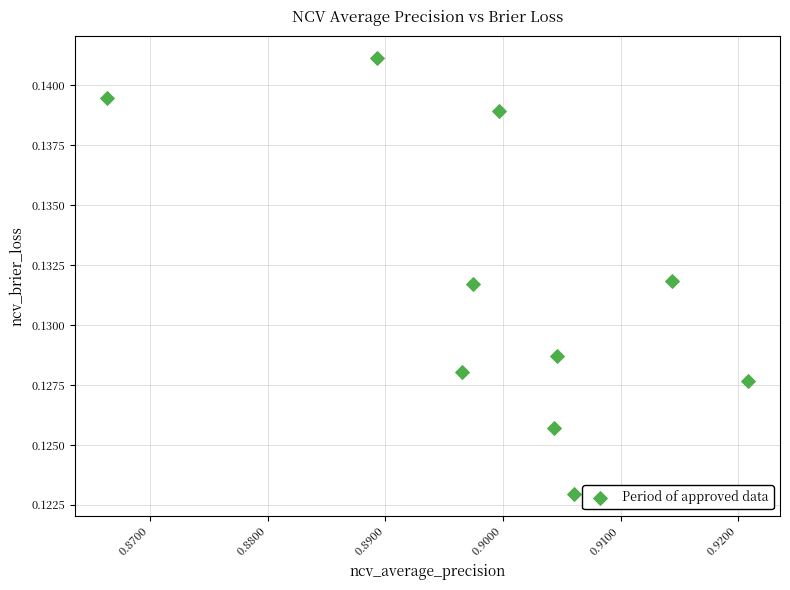

What is the average X value?

0.9